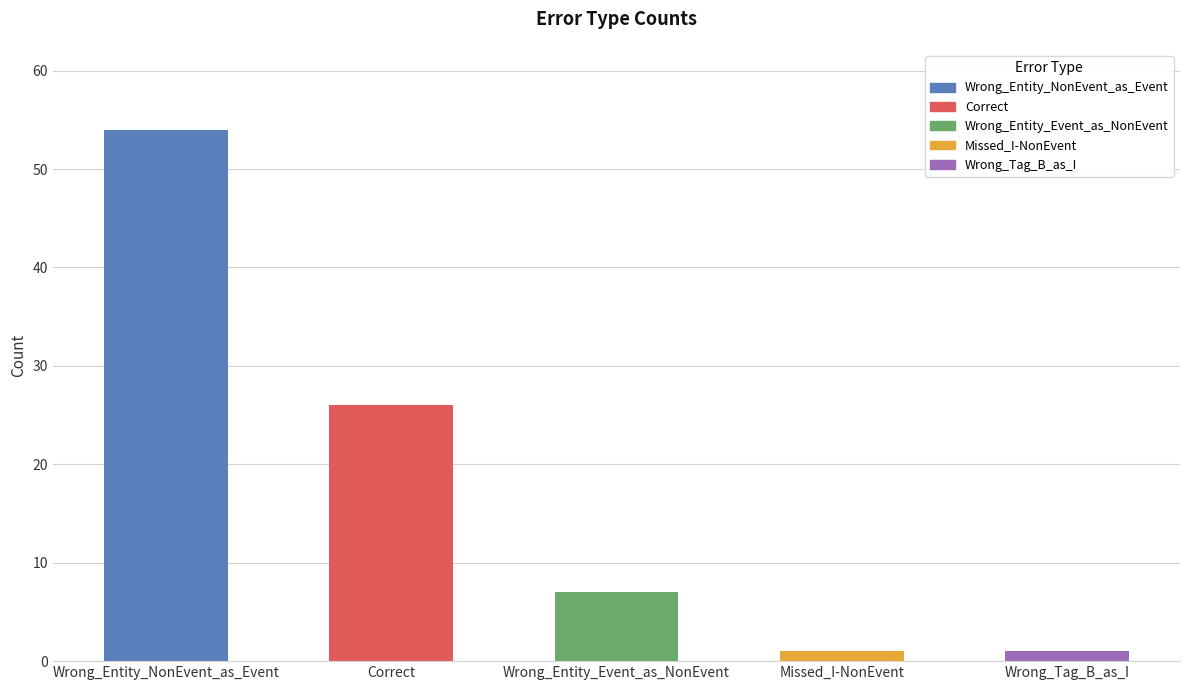

Reading left to right, extract all data points from this chart.

Wrong_Entity_NonEvent_as_Event=54	Correct=26	Wrong_Entity_Event_as_NonEvent=7	Missed_I-NonEvent=1	Wrong_Tag_B_as_I=1